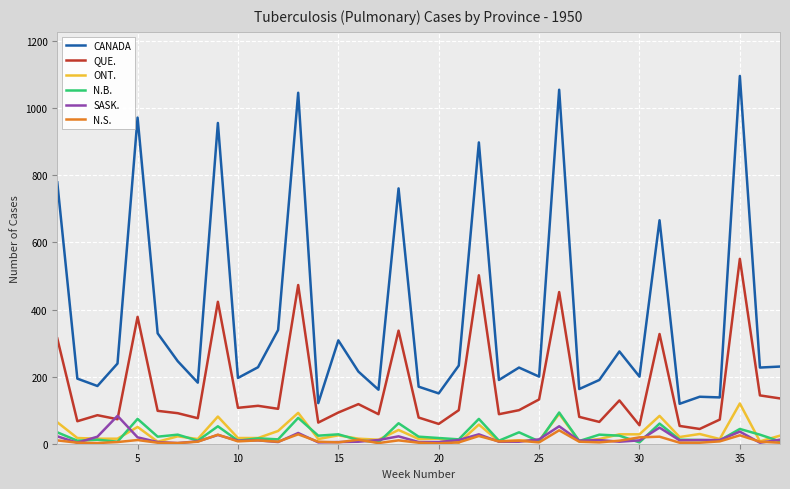

Which series has the largest range (max minus min)?

CANADA